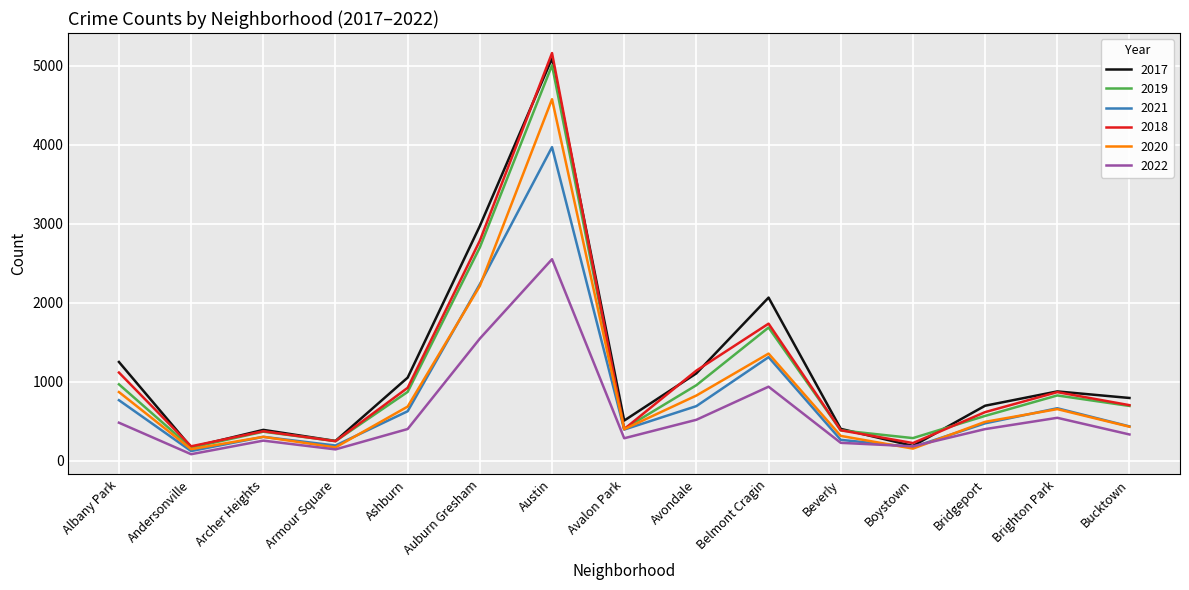

At which category is the sum across all series the highest?

Austin